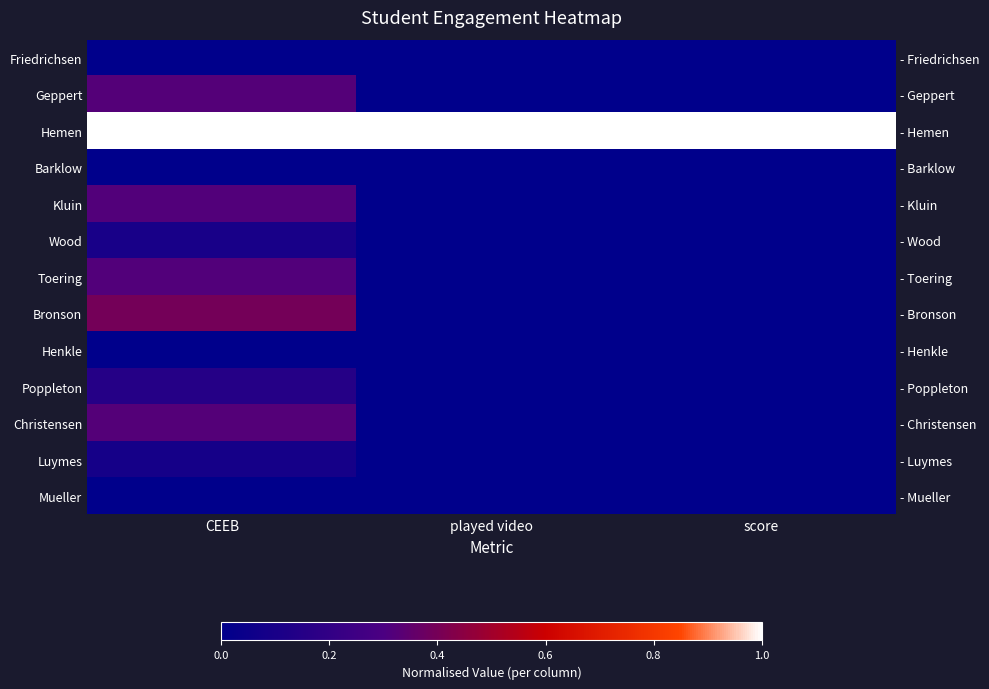

What is the total value across all series at score?

1.0